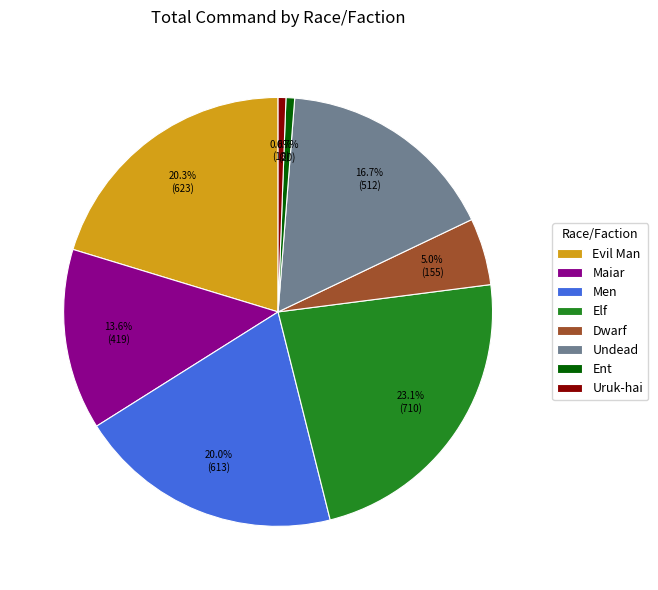

What percentage is NOT represented by Elf?

76.9%